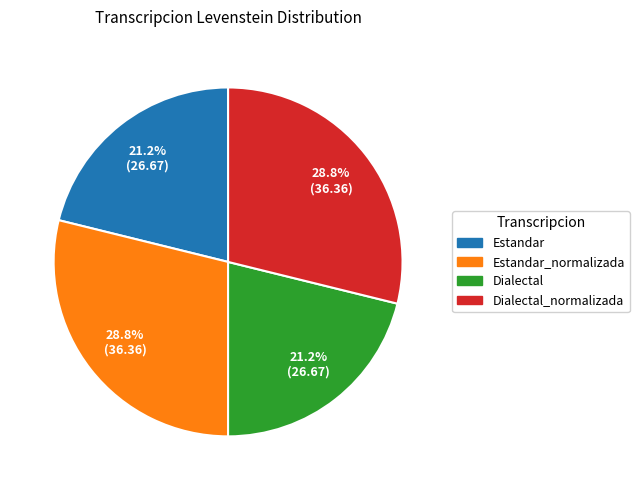

Is there a majority slice in this chart?

No